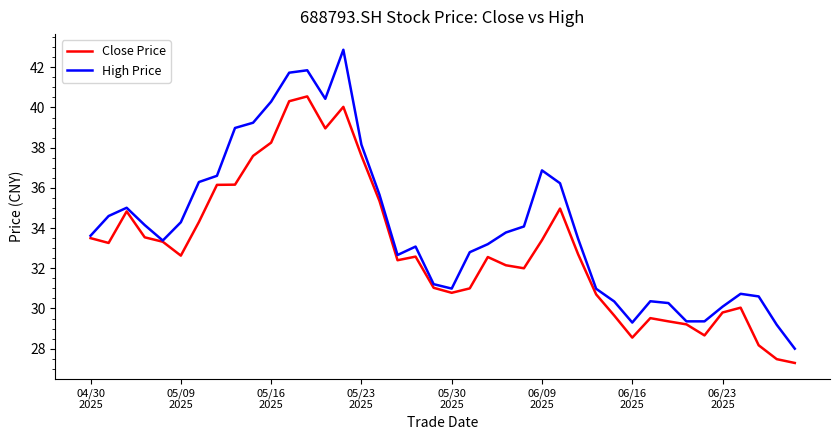

Which series has the widest spread of values?

High Price